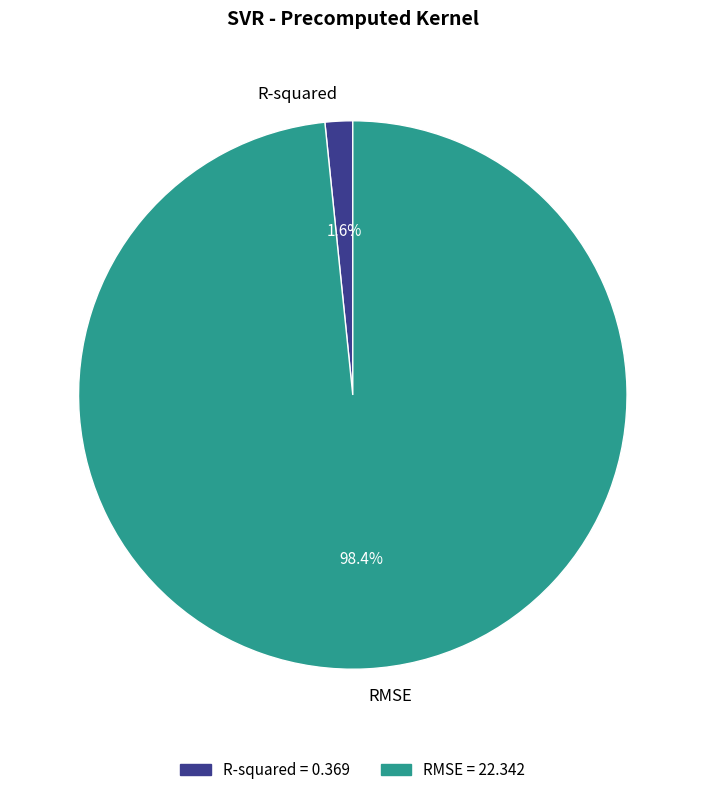

Rank the categories by value from highest to lowest.

RMSE, R-squared